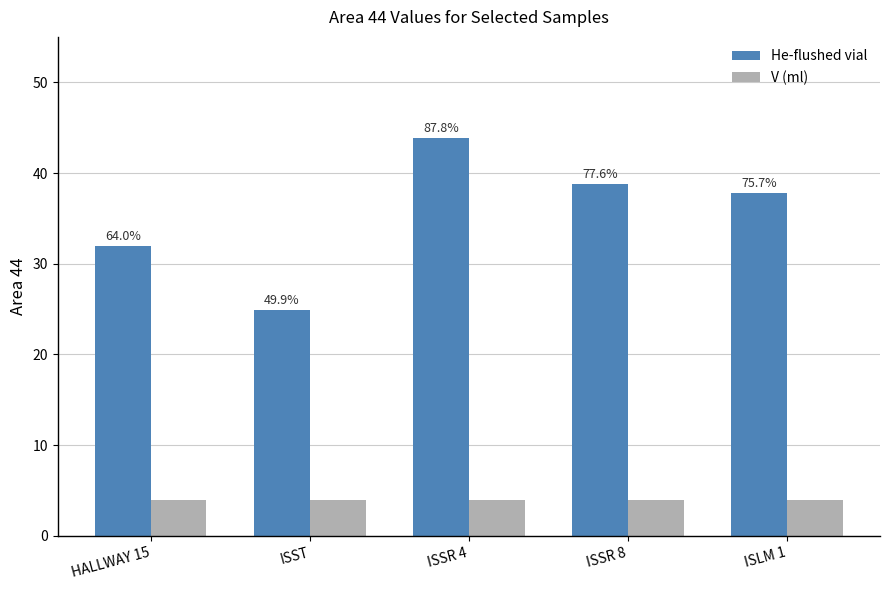

What is the highest value of the V (ml) series?

4.0